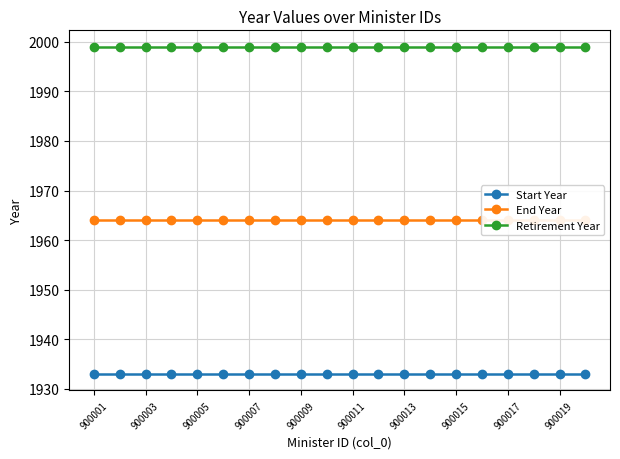

The value of Retirement Year at 900003 is 1002. True or false?

False